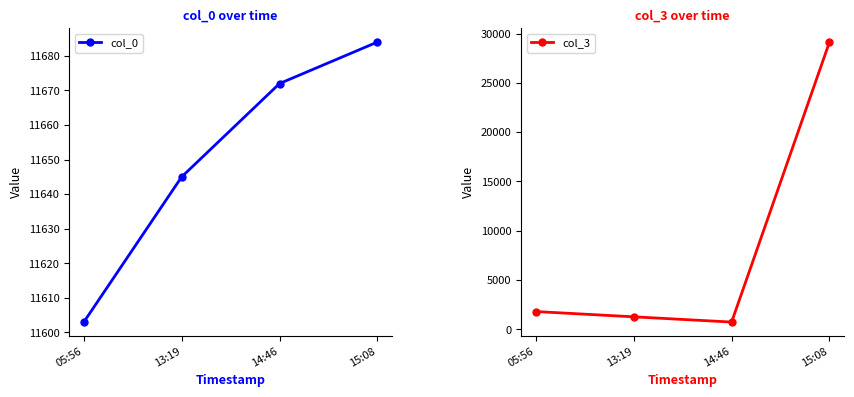

How many col_0 values are between 11645 and 11684?

3